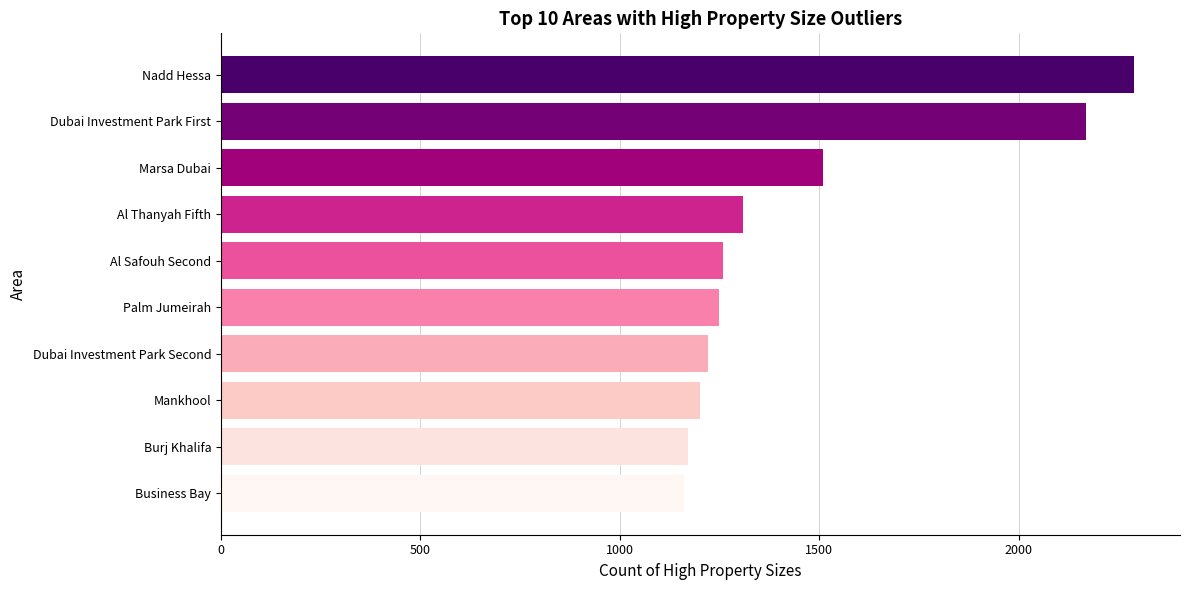

Between Marsa Dubai and Business Bay, which is larger?

Marsa Dubai